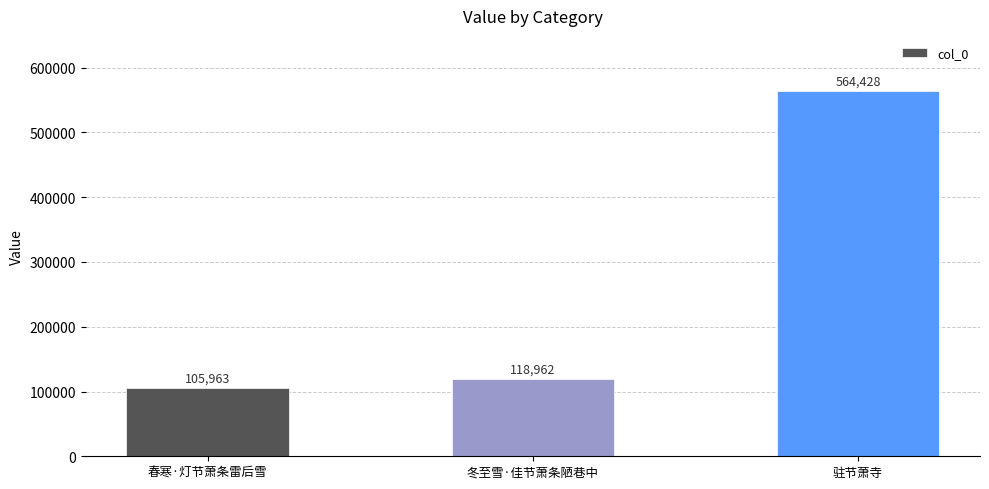

What position from the right is 春寒·灯节萧条雷后雪?

3